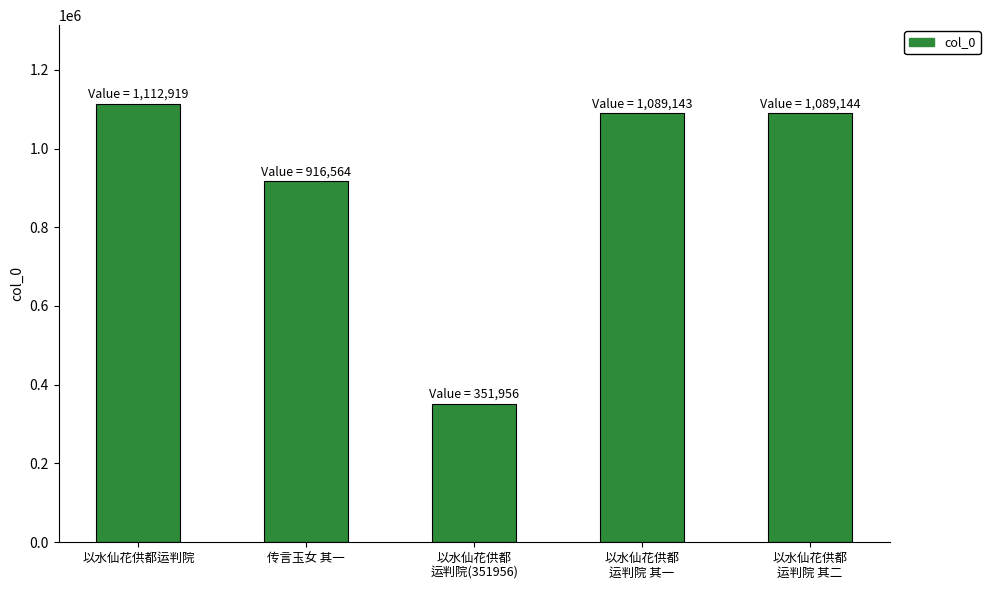

What is the label of the 4th bar from the right?

传言玉女 其一